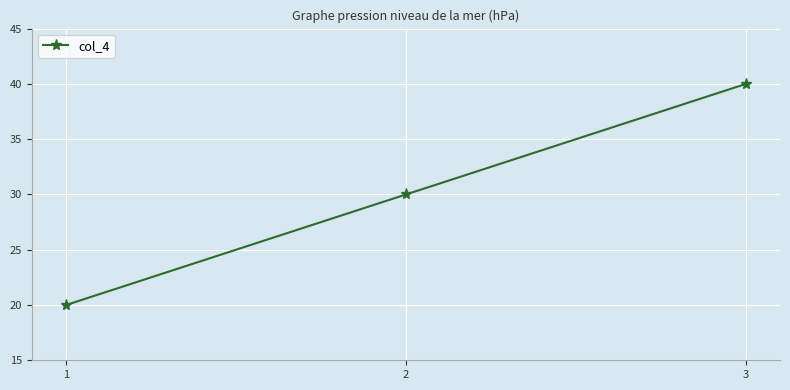

The value at 1 is 20. True or false?

True